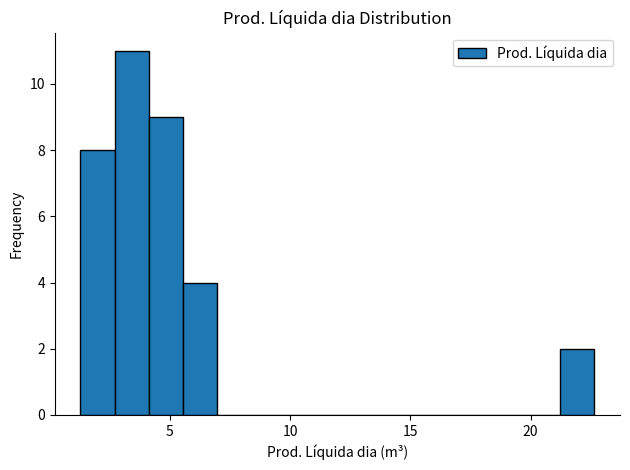

Around what value on the x-axis is the tallest bar? Give the approximate position of its centre, as read against the axis.

3.5